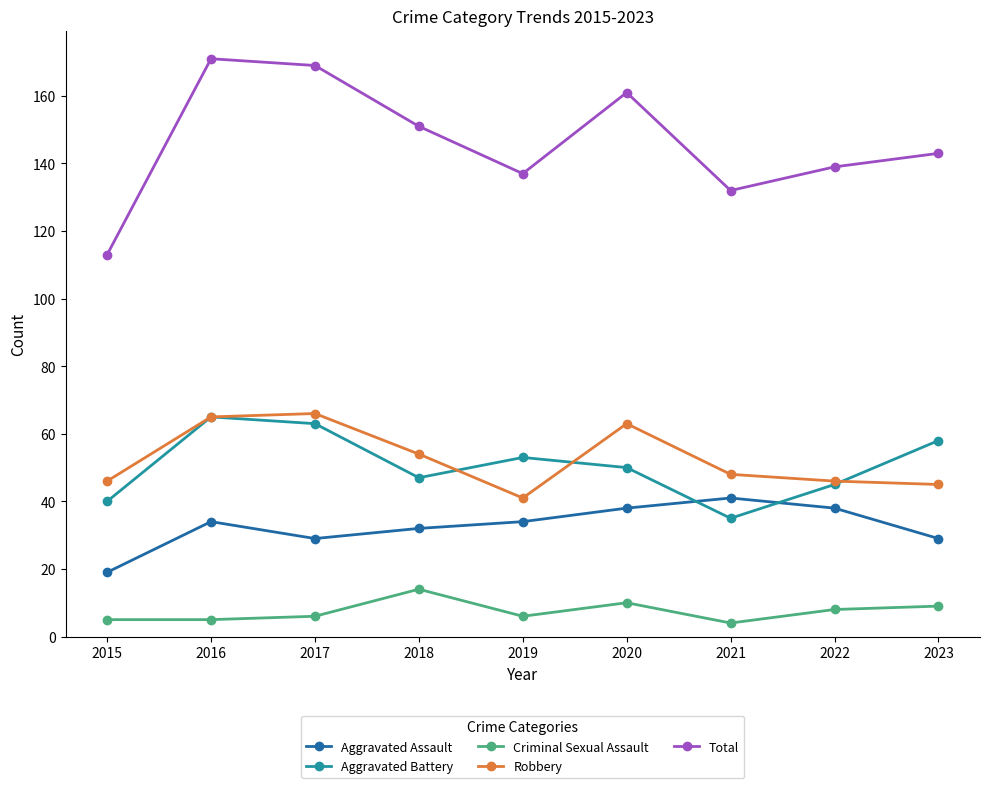

Which category has the highest value in the Criminal Sexual Assault series?

2018